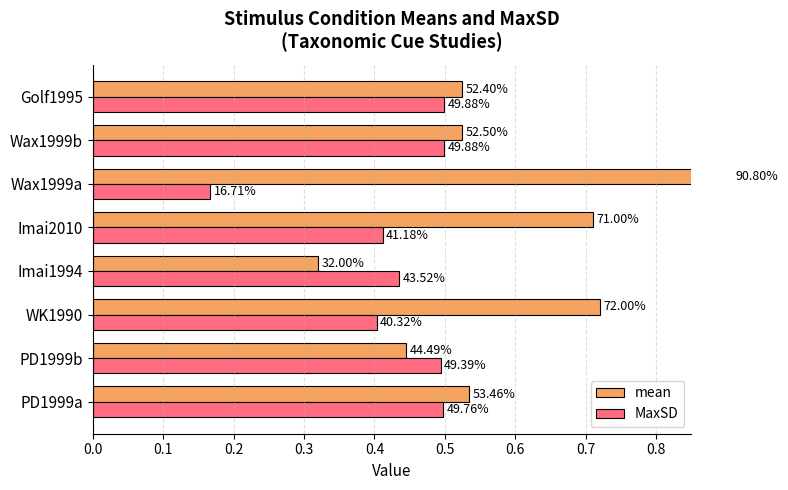

True or false: mean has a value of 1.0 at PD1999a.

False